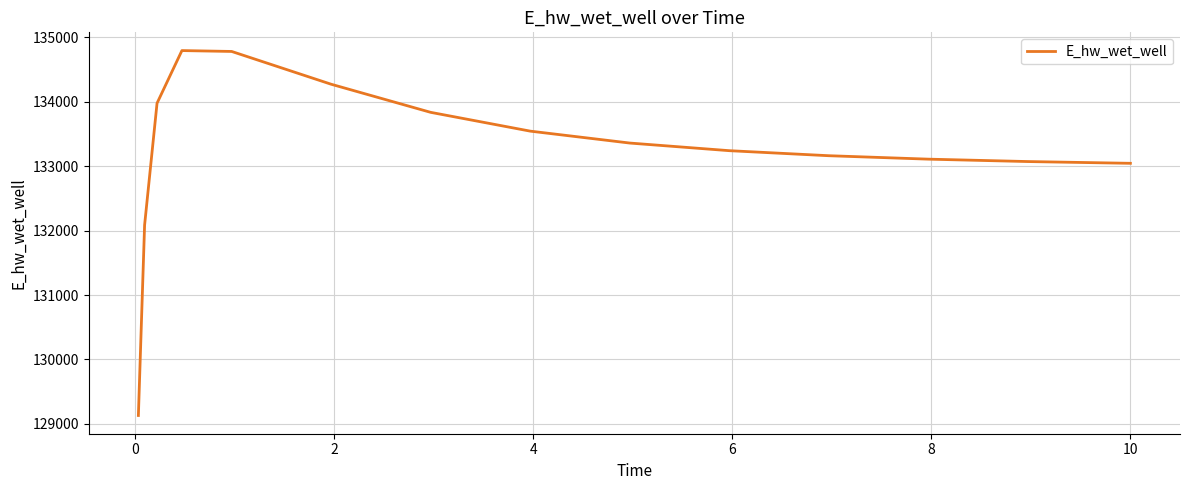

Count the number of categories in the chart.

15